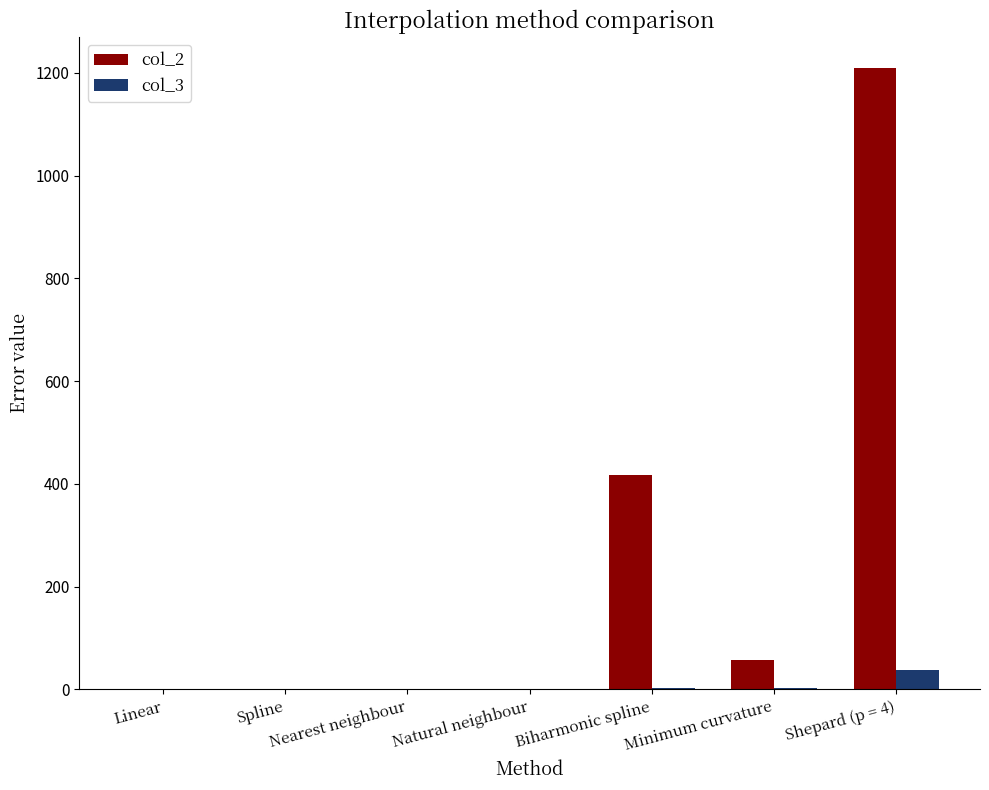

What is the sum of the col_2 values at Natural neighbour and Biharmonic spline?

418.7